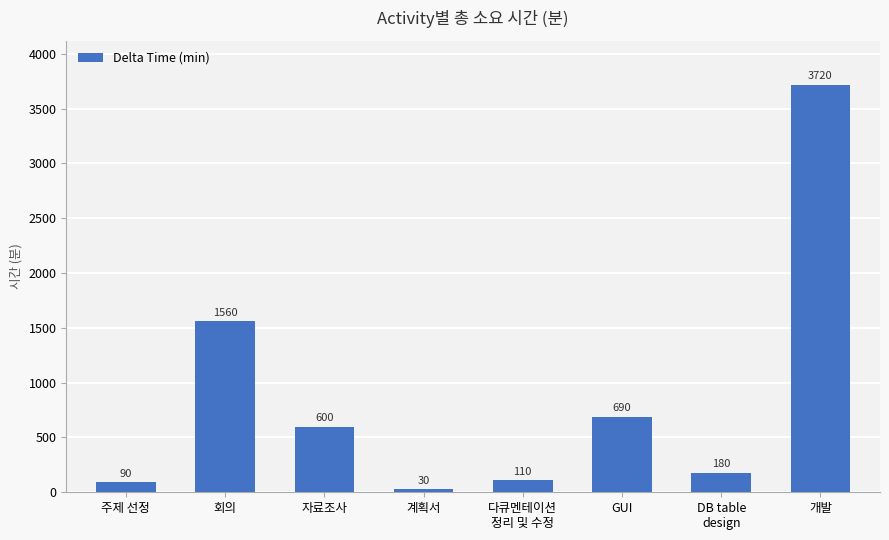

Read the value at DB table
design, to the nearest 10.

180